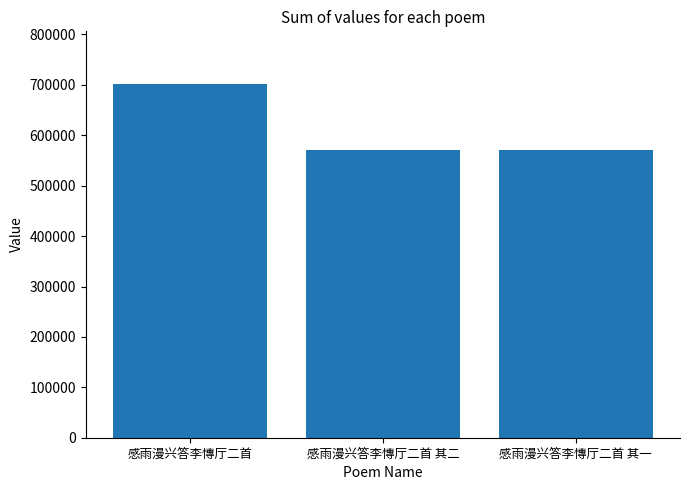

Between 感雨漫兴答李慱厅二首 其二 and 感雨漫兴答李慱厅二首, which is larger?

感雨漫兴答李慱厅二首